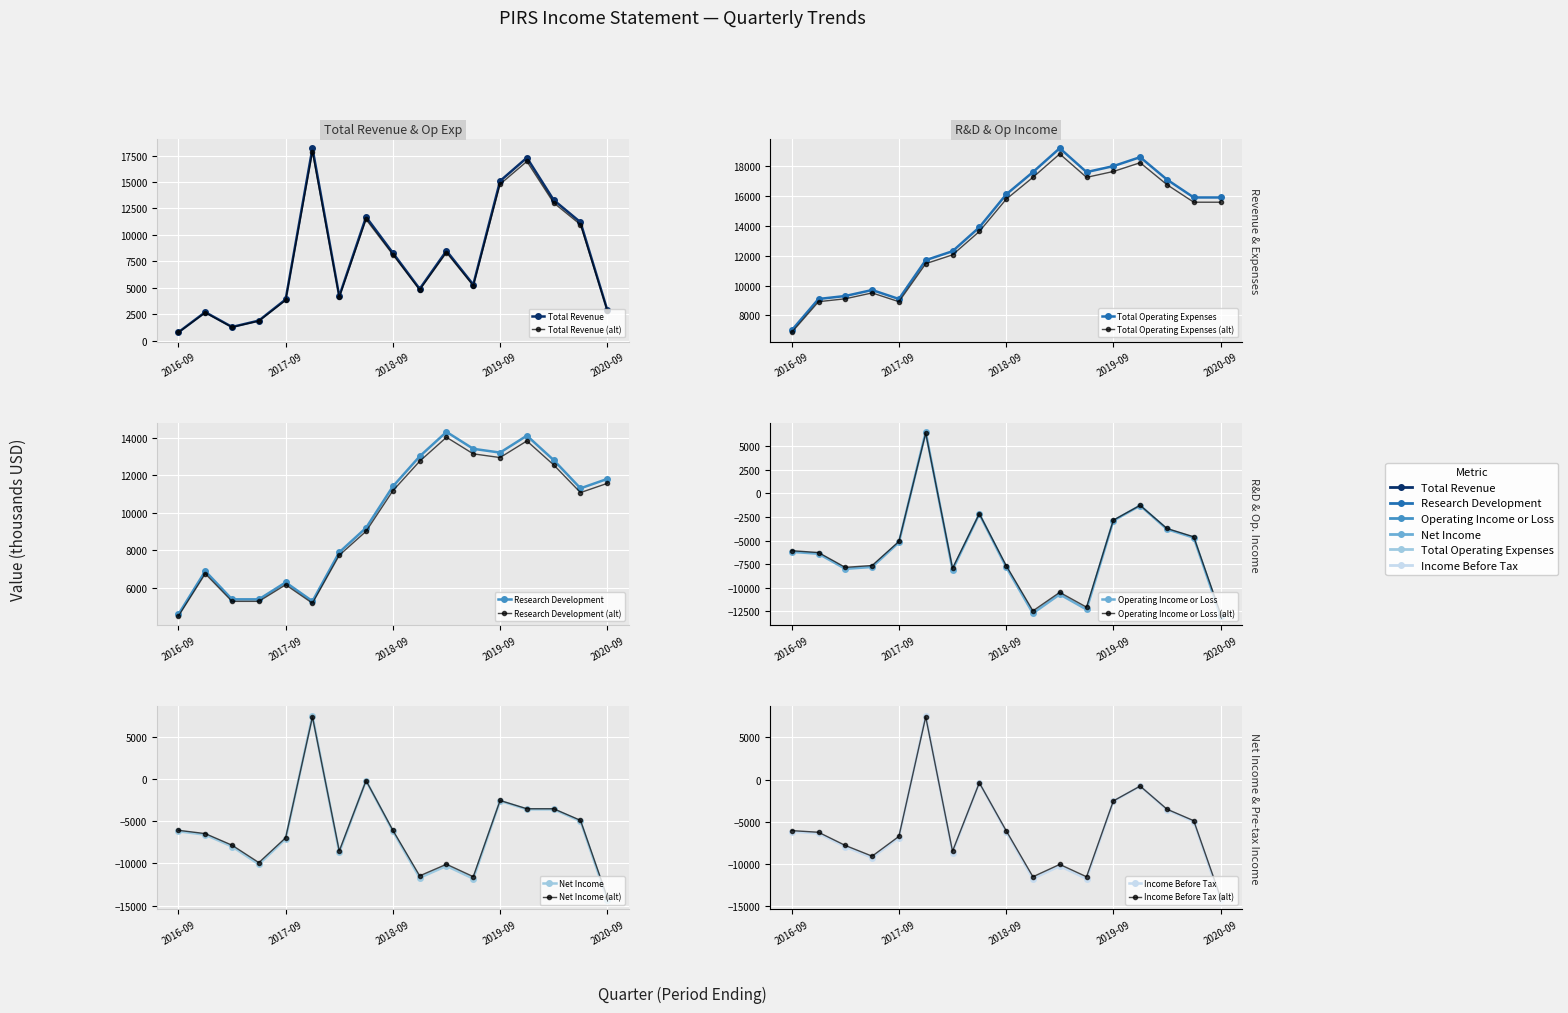

What is the sum of all Research Development values?

166300